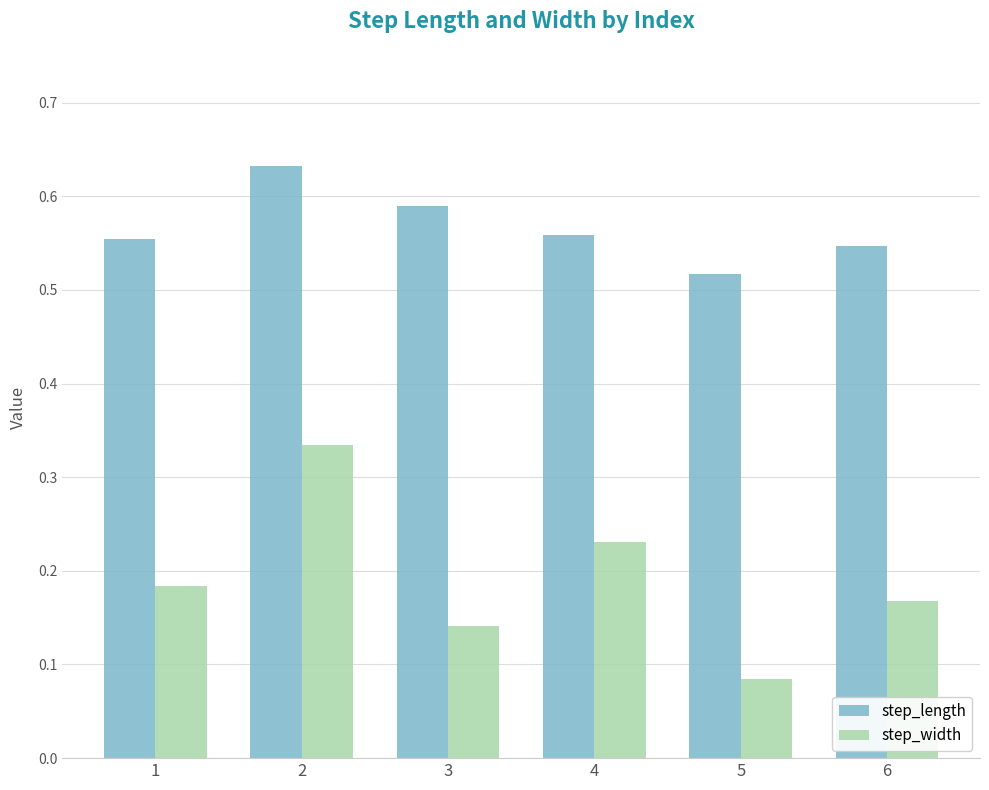

What is the spread (max minus min) of values at 1?

0.4